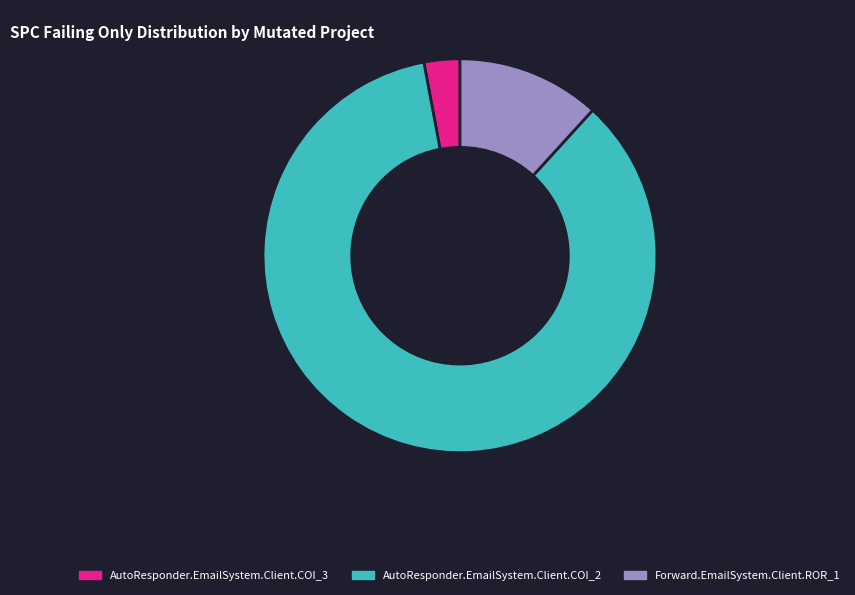

Is the sum of AutoResponder.EmailSystem.Client.COI_2 and AutoResponder.EmailSystem.Client.COI_3 greater than half?

Yes